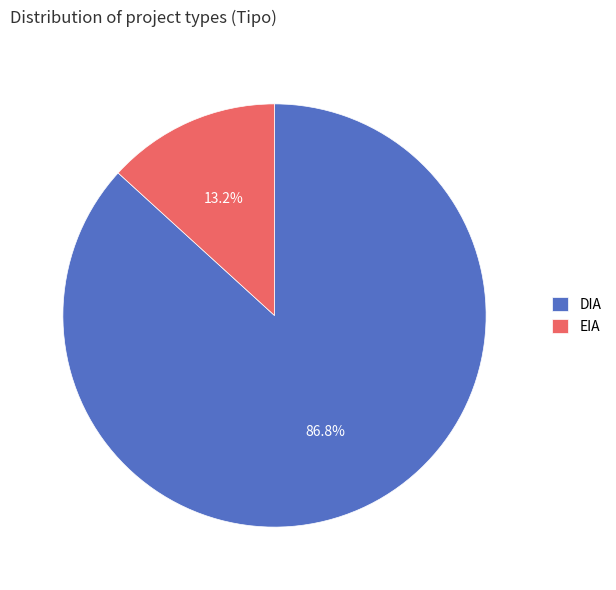

The EIA slice represents 13% of the pie. True or false?

True